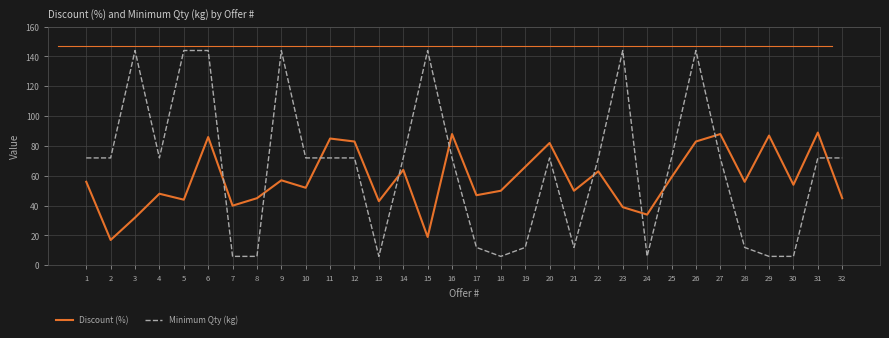

What is the sum of all Minimum Qty (kg) values?

2106